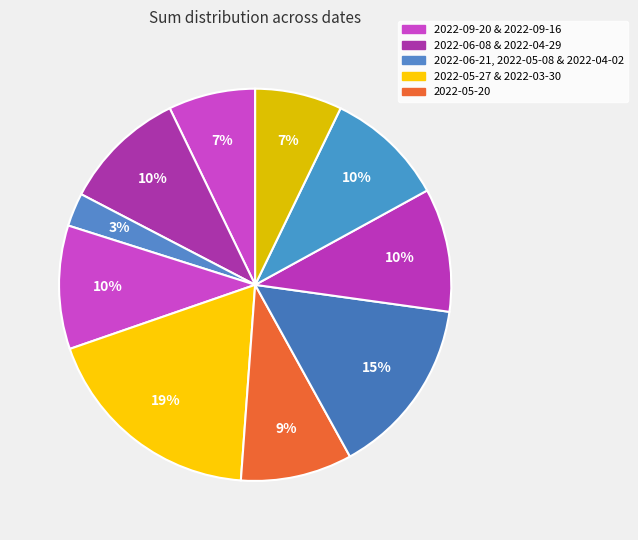

To the nearest percent, what is the average slice percentage?

10%